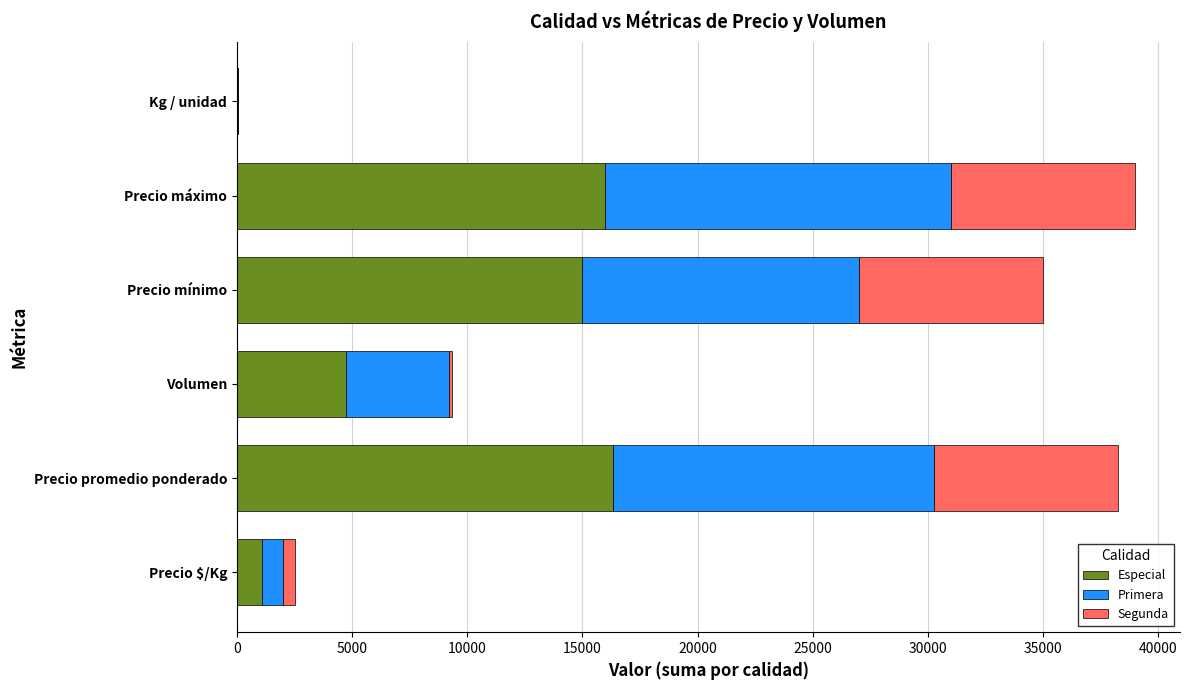

What is the total value across all series at Precio promedio ponderado?

38275